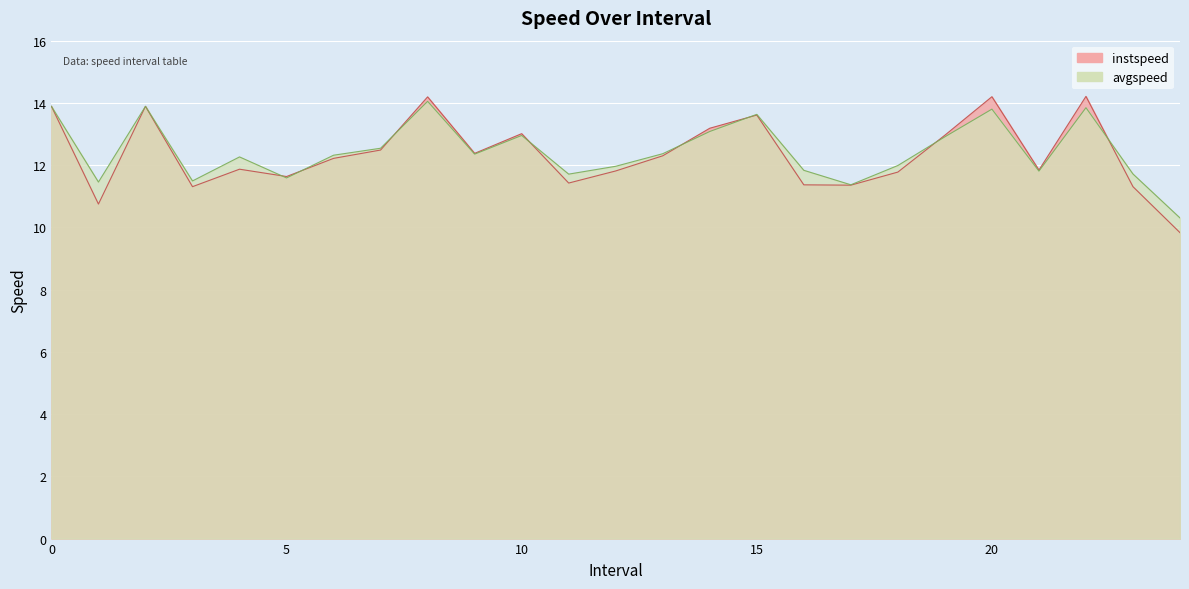

At how many categories does at least one series exceed 10?

25